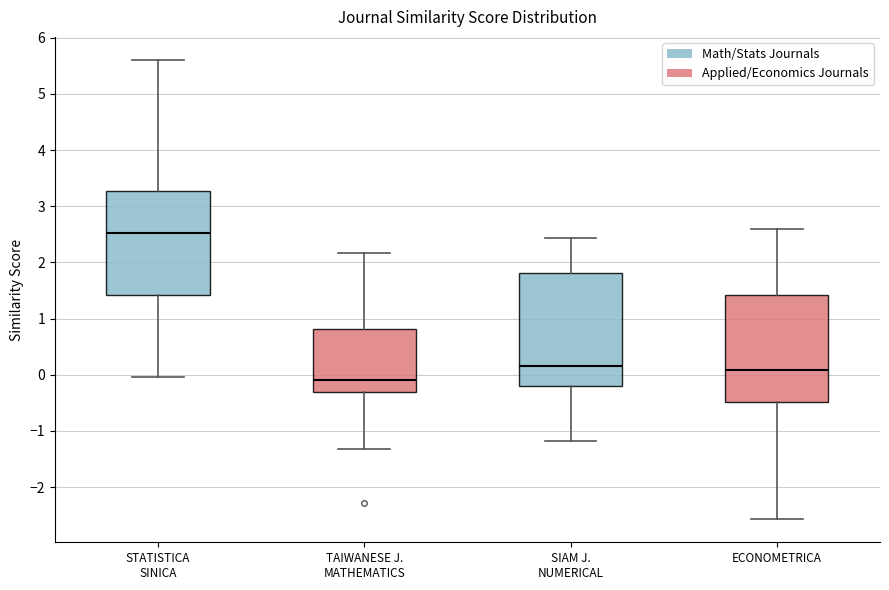

Reading left to right, read every box against the y-axis: the position of its median line, the range the box covers, and the ends of its whiskers. The values are not printed on the chart, so give them approximately, as read against the axis.

STATISTICA SINICA: median 2.5, box 1.4 to 3.3, whiskers 0.0 to 5.6
TAIWANESE J. MATHEMATICS: median -0.1, box -0.3 to 0.8, whiskers -1.3 to 2.2
SIAM J. NUMERICAL: median 0.2, box -0.2 to 1.8, whiskers -1.2 to 2.4
ECONOMETRICA: median 0.1, box -0.5 to 1.4, whiskers -2.6 to 2.6